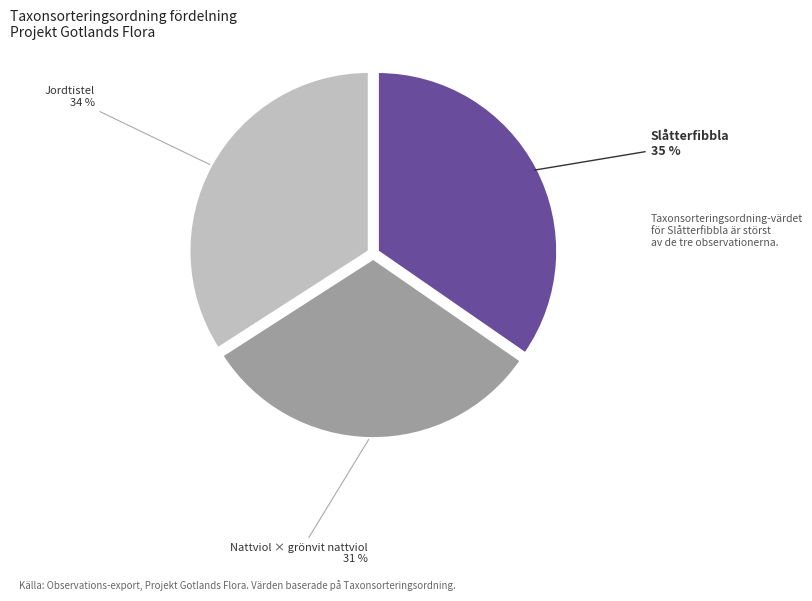

To the nearest percent, what is the average slice percentage?

33%